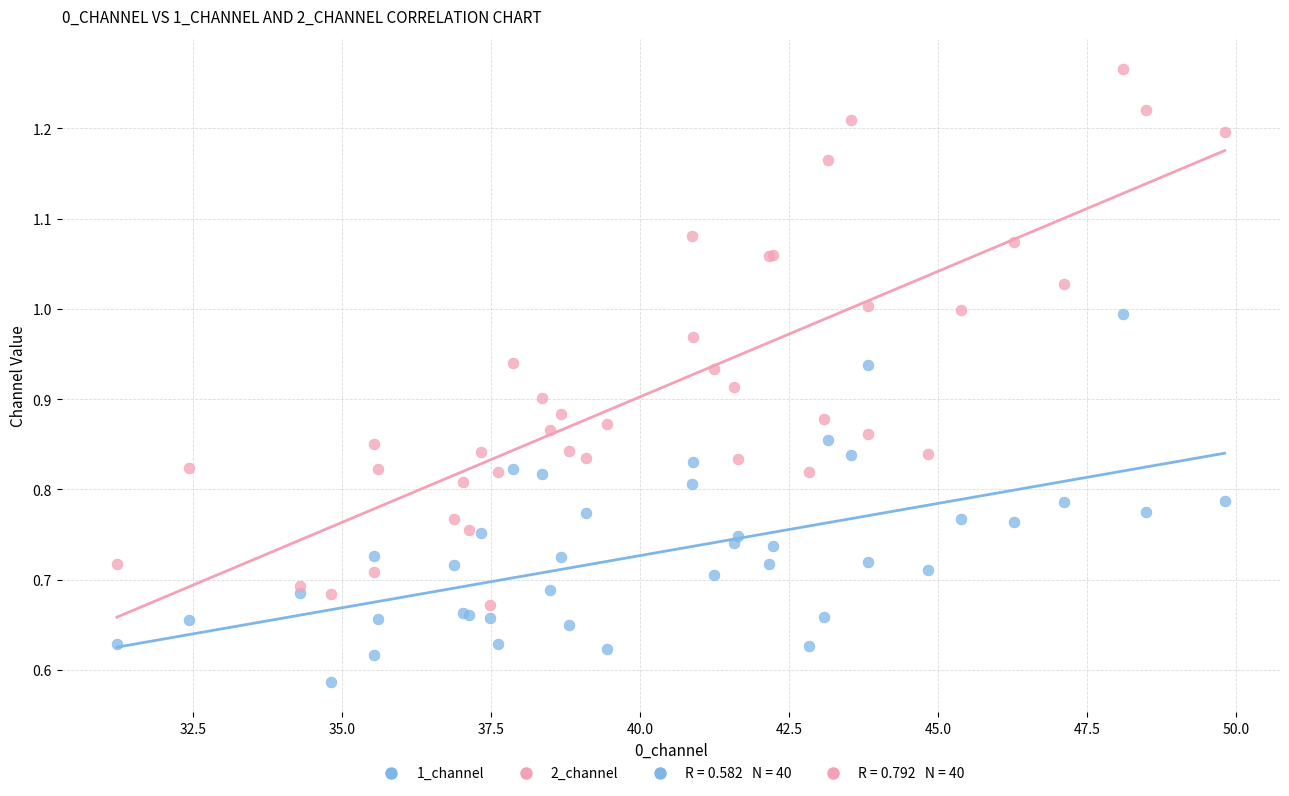

Which series contains the highest Y value?

2_channel